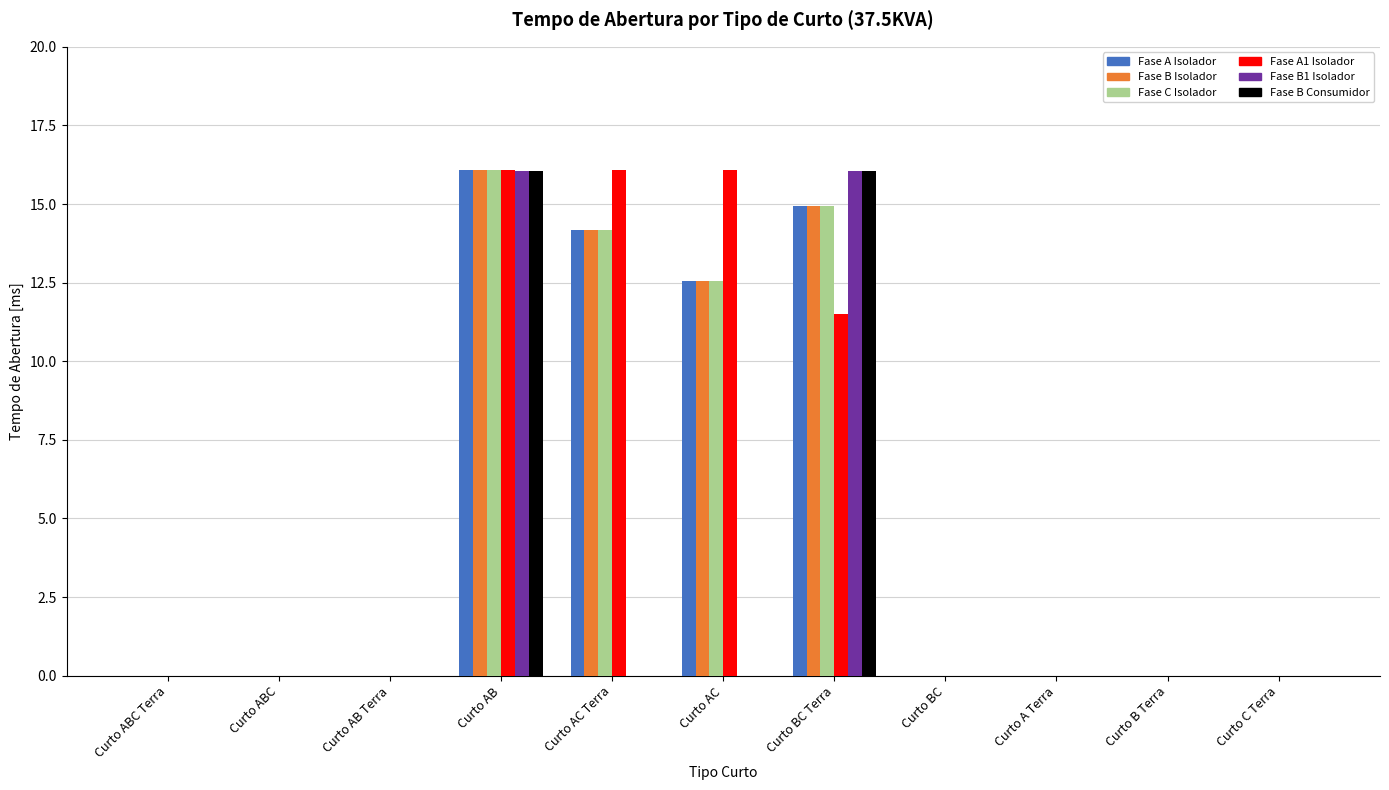

What is the maximum value shown in the chart?

16.1